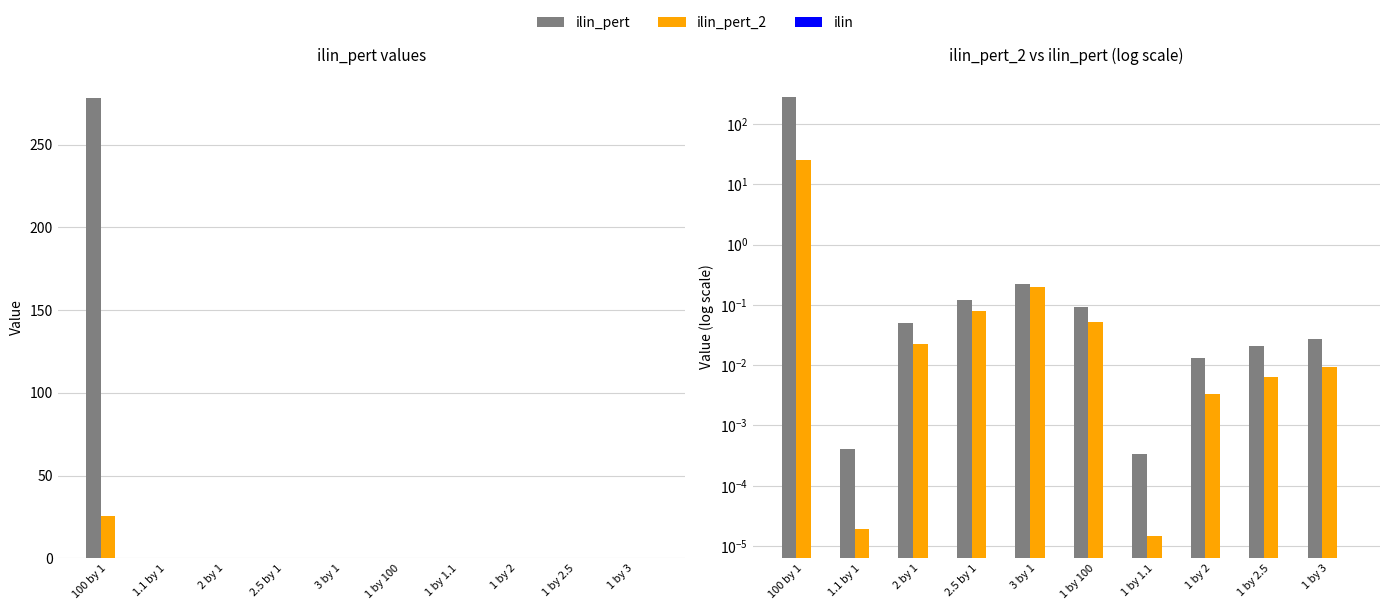

How many categories are shown in the chart?

10